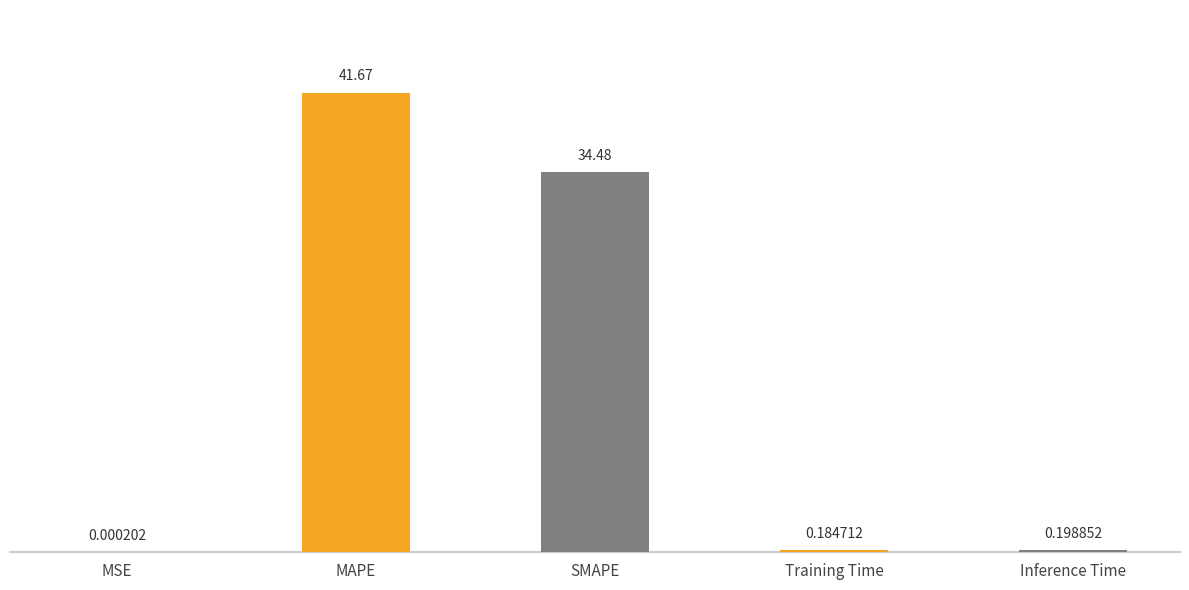

What is the change in value from MSE to MAPE?

+41.7